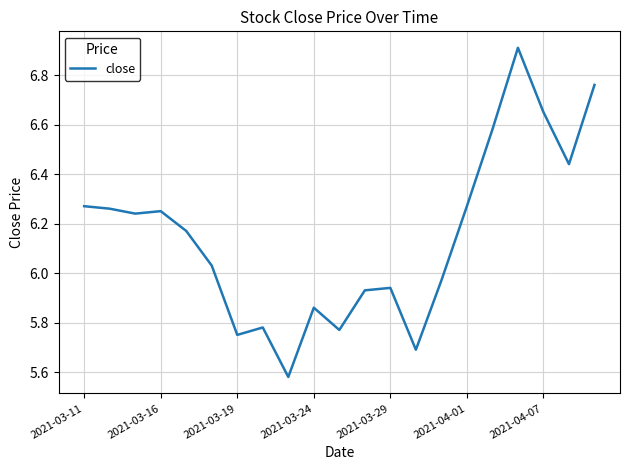

What is the average value?

6.1